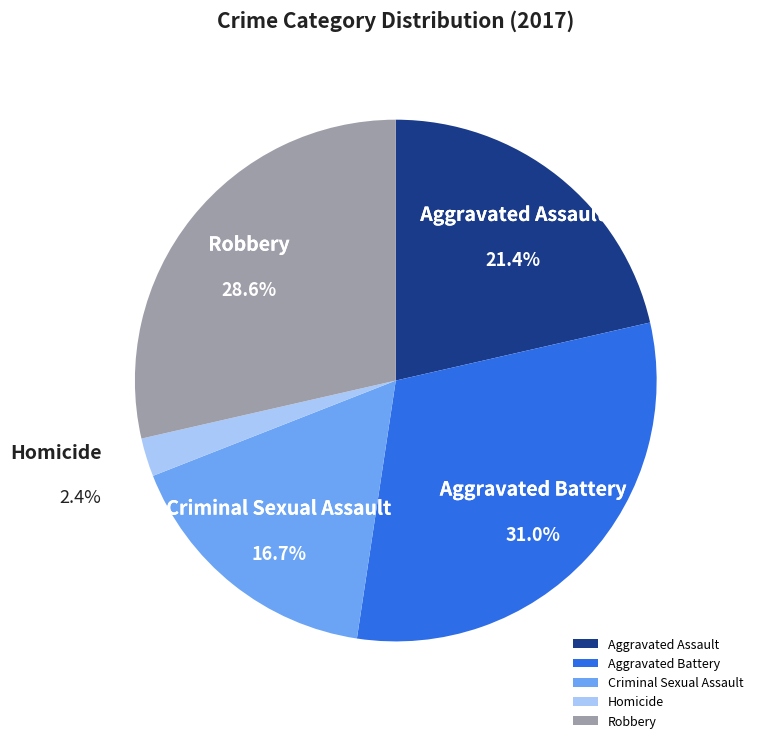

Count the number of slices in the pie.

5